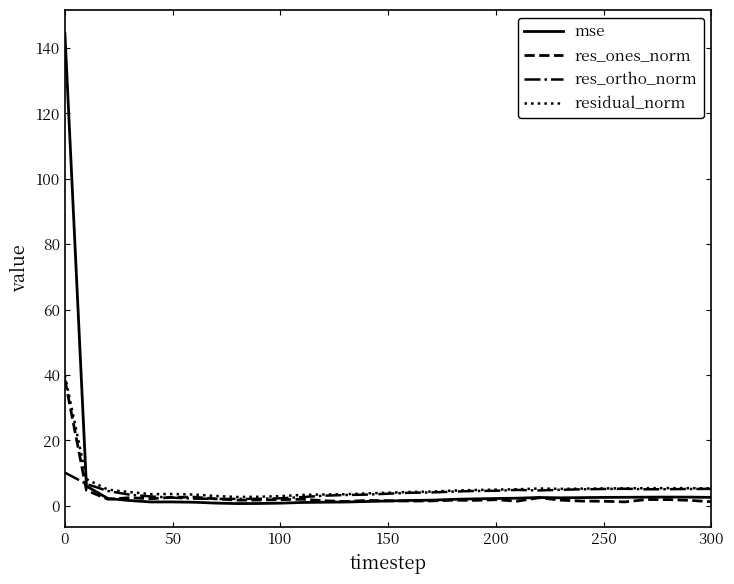

Count the number of categories in the chart.

31